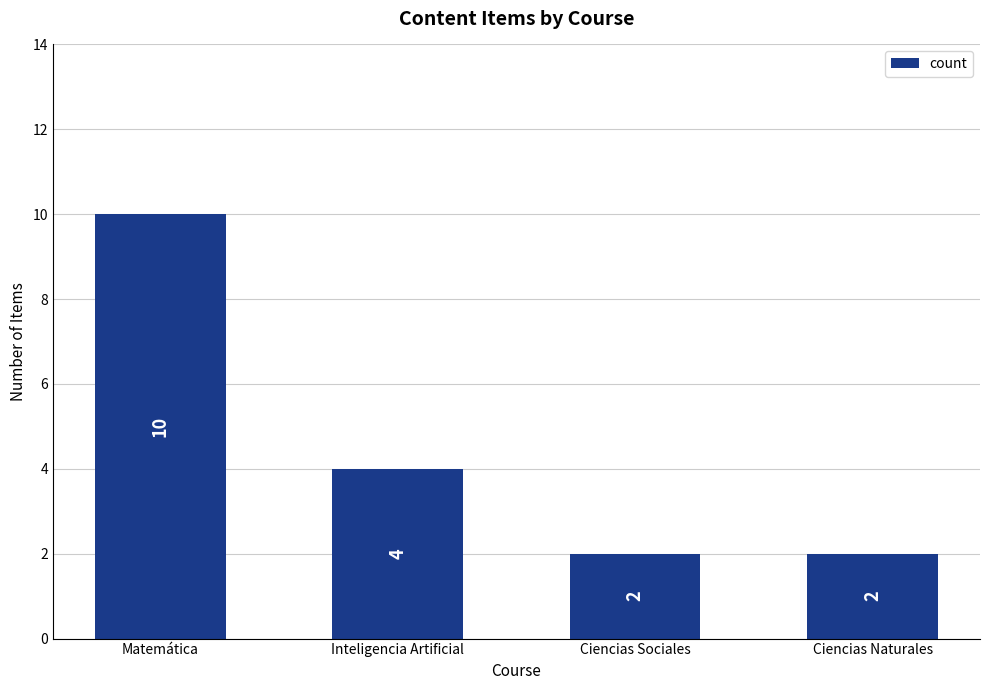

Reading left to right, extract all data points from this chart.

10	4	2	2